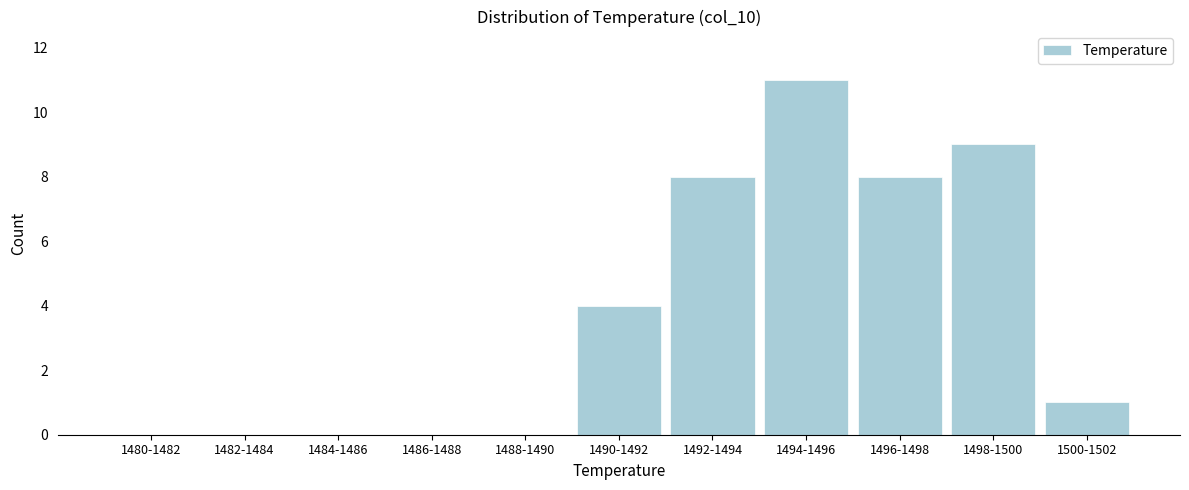

Reading left to right, what are all the values shown in this chart?

1480-1482=0	1482-1484=0	1484-1486=0	1486-1488=0	1488-1490=0	1490-1492=4	1492-1494=8	1494-1496=11	1496-1498=8	1498-1500=9	1500-1502=1